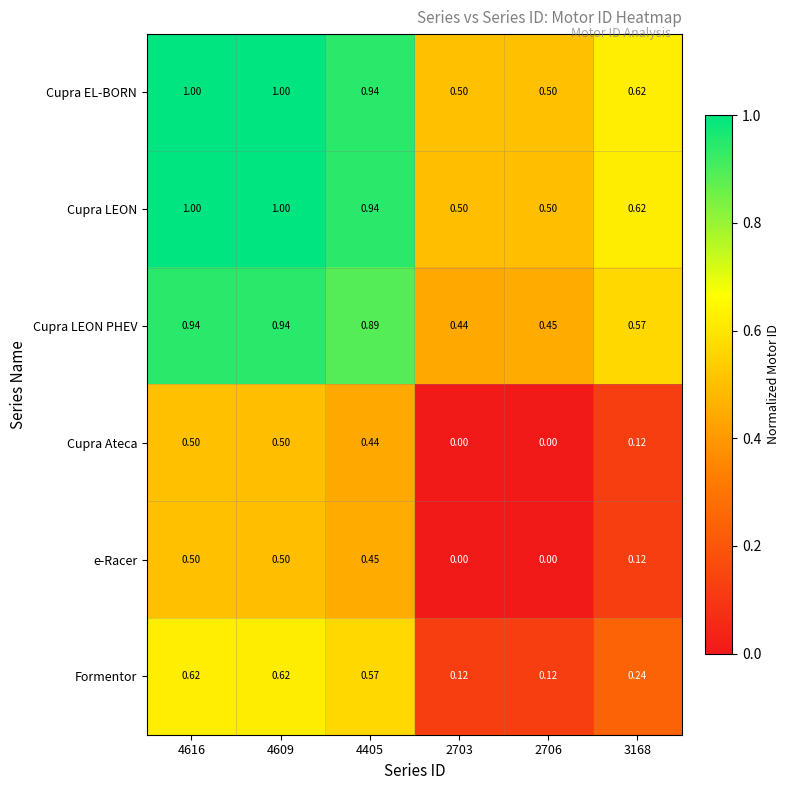

Is the value of Cupra LEON at 4405 greater than the value of Cupra EL-BORN at 3168?

Yes